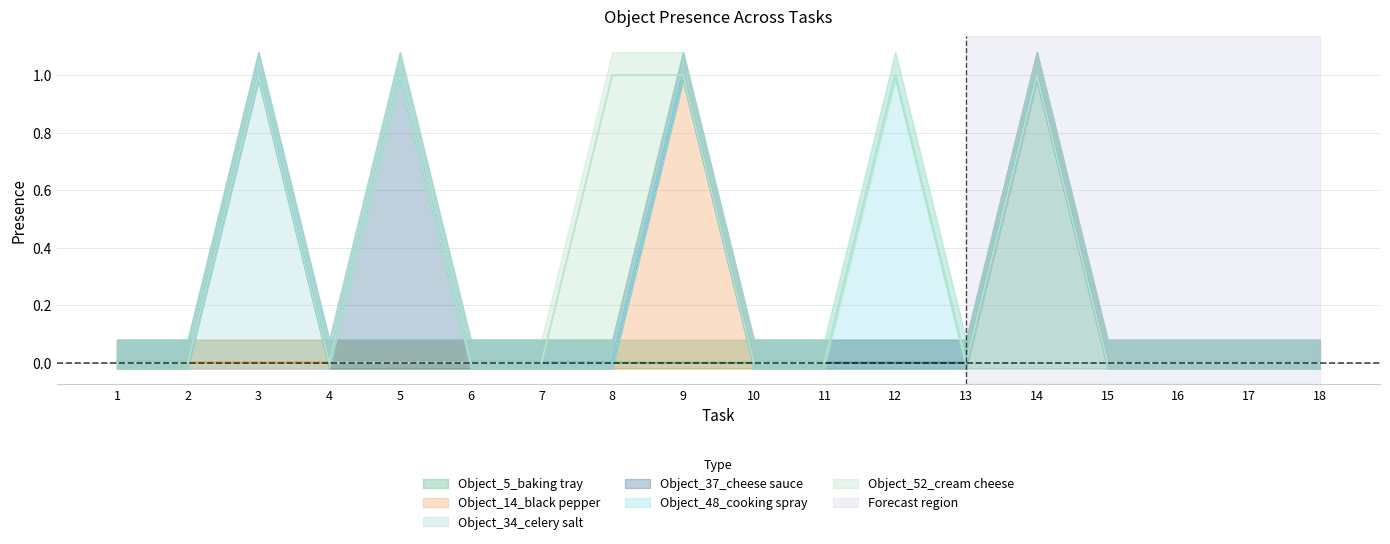

Rank the categories by Object_5_baking tray value from lowest to highest.

1, 2, 3, 4, 5, 6, 7, 8, 9, 10, 11, 12, 13, 15, 16, 17, 18, 14